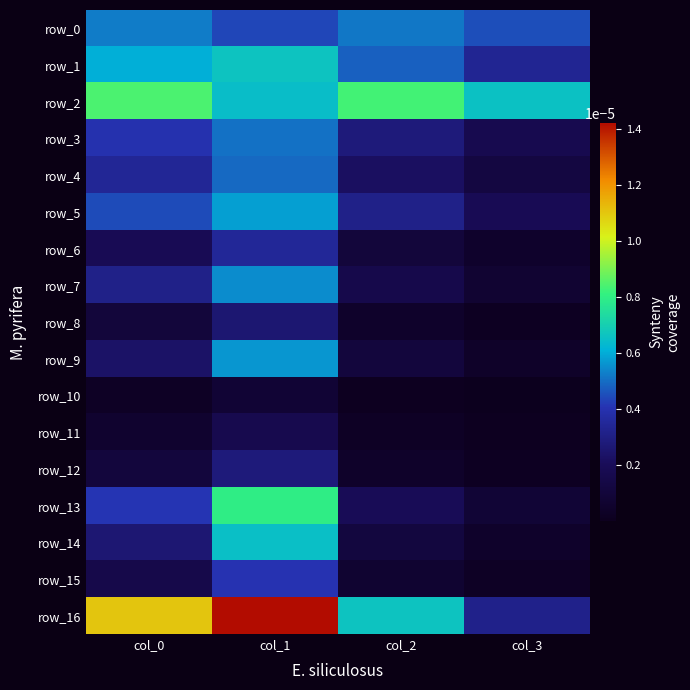

List the labels in order of row_6 value, largest first.

col_1, col_0, col_2, col_3